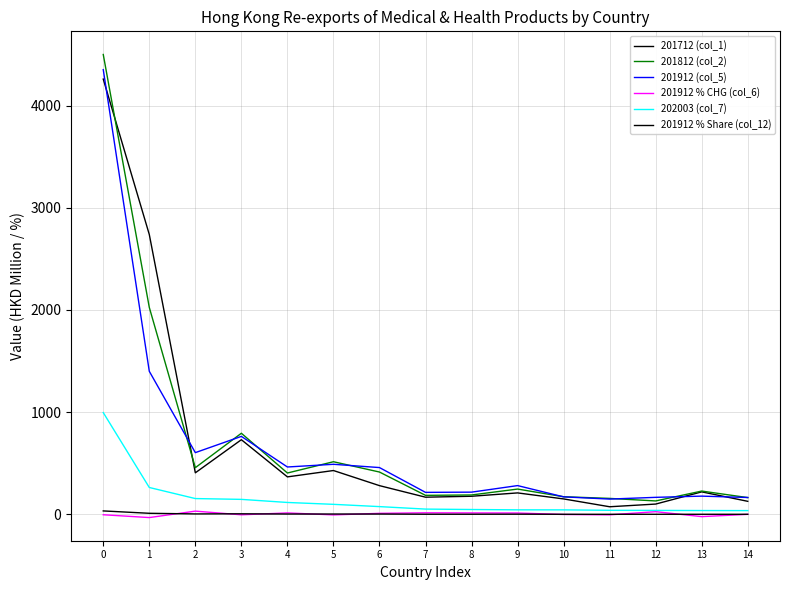

Does the chart display data point markers on the line(s)?

No